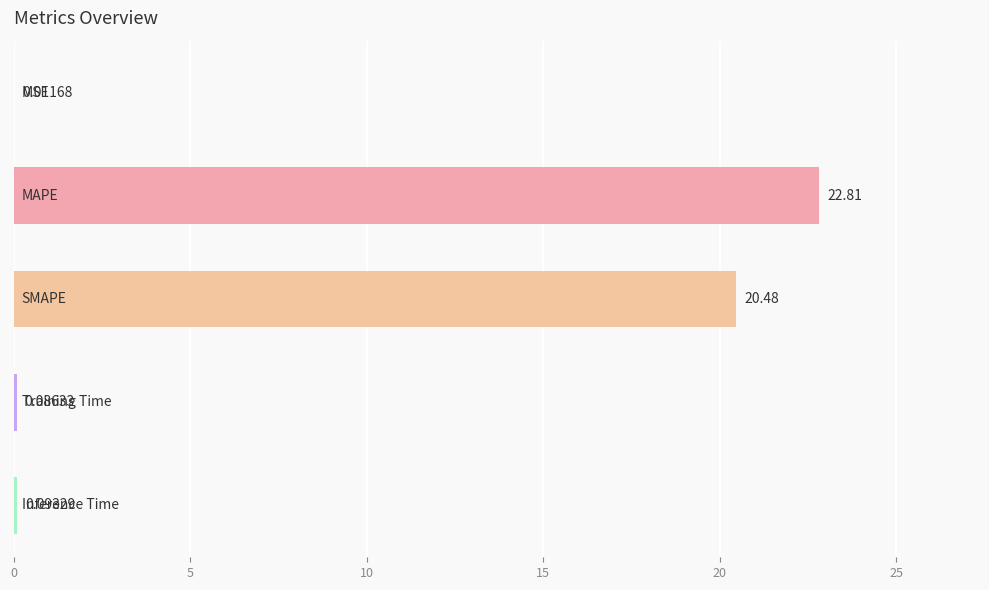

What is the sum of all values?

43.5